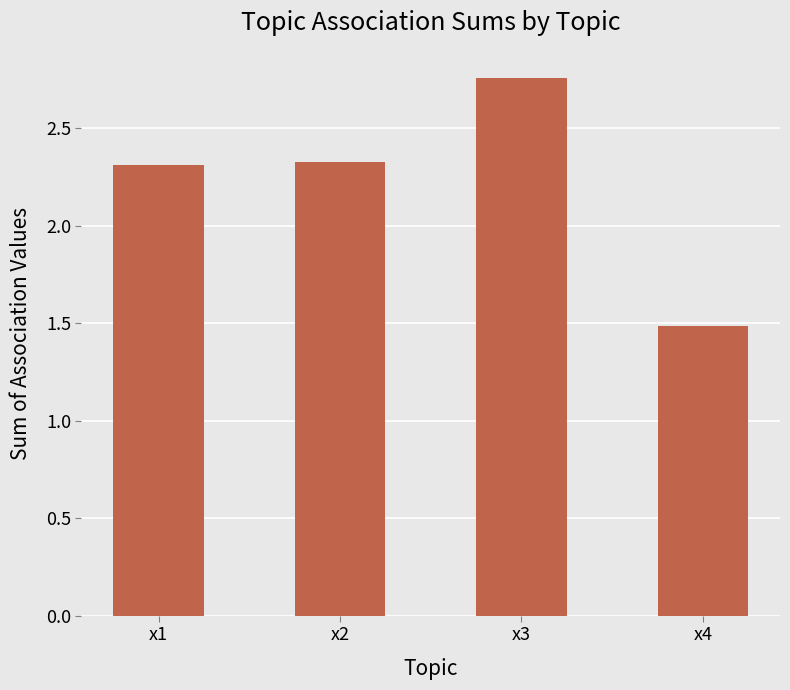

How many data points does each series have?

4